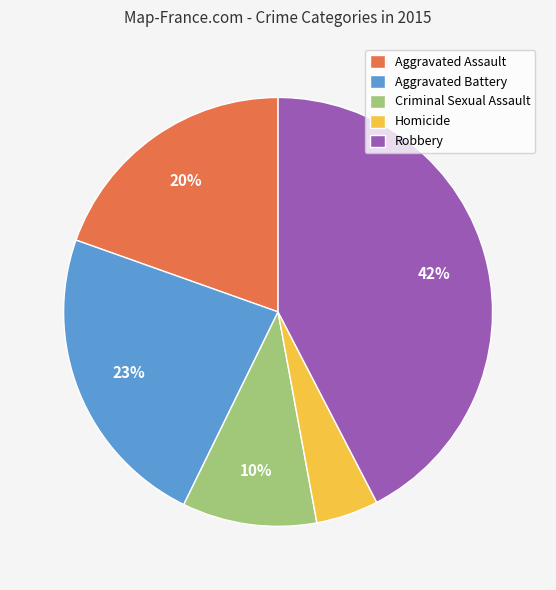

Does any single category account for the majority?

No